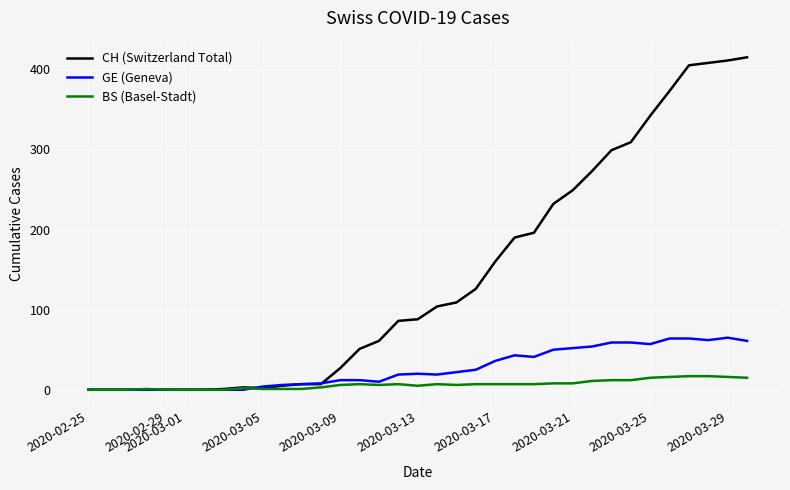

Which series has the largest range (max minus min)?

CH (Switzerland Total)